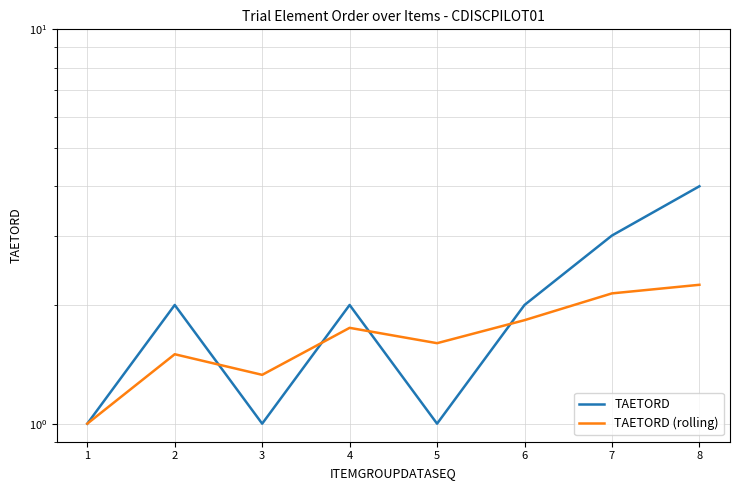

Rank the series by their maximum value, from highest to lowest.

TAETORD, TAETORD (rolling)